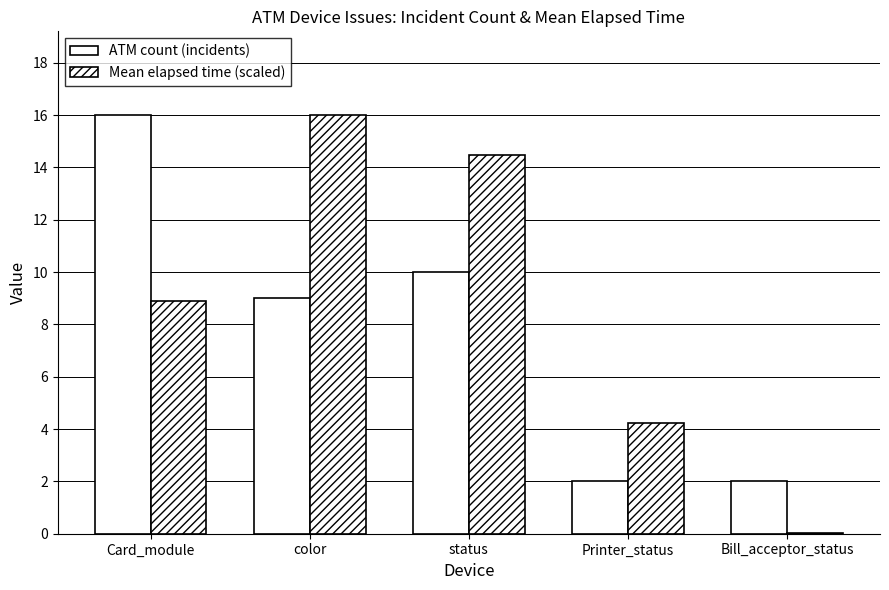

At which label is ATM count (incidents) closest to 9?

color